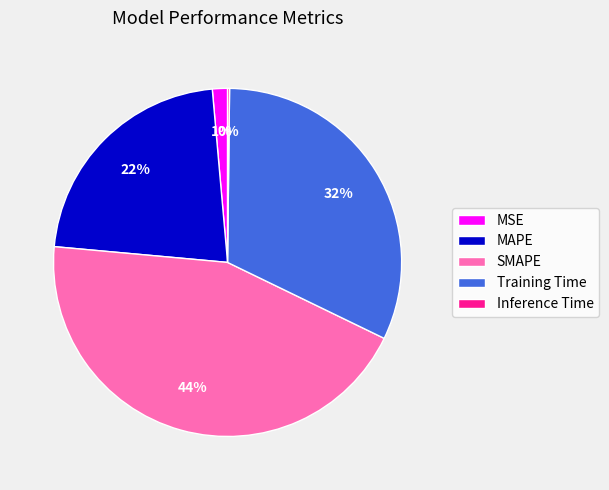

What percentage is the Training Time slice, to the nearest percent?

32%